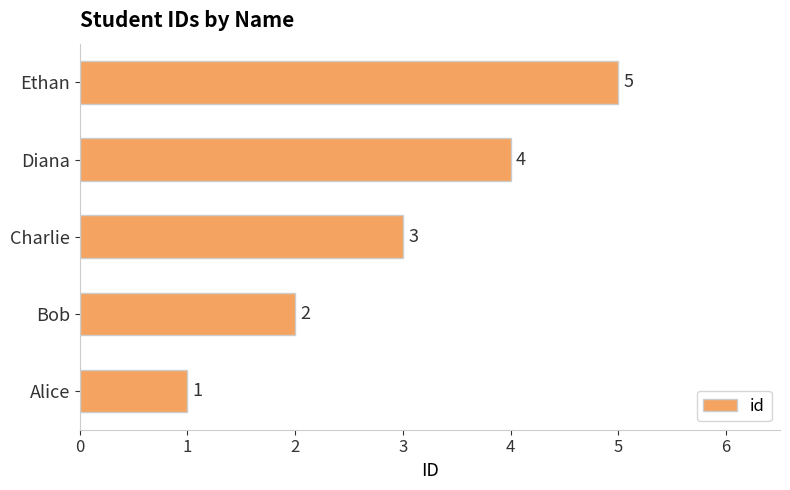

What is the change in value from Alice to Charlie?

+2